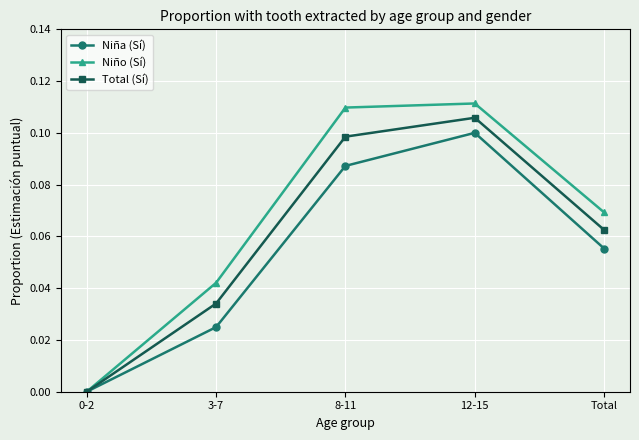

At which category does the chart reach its peak across all series?

12-15